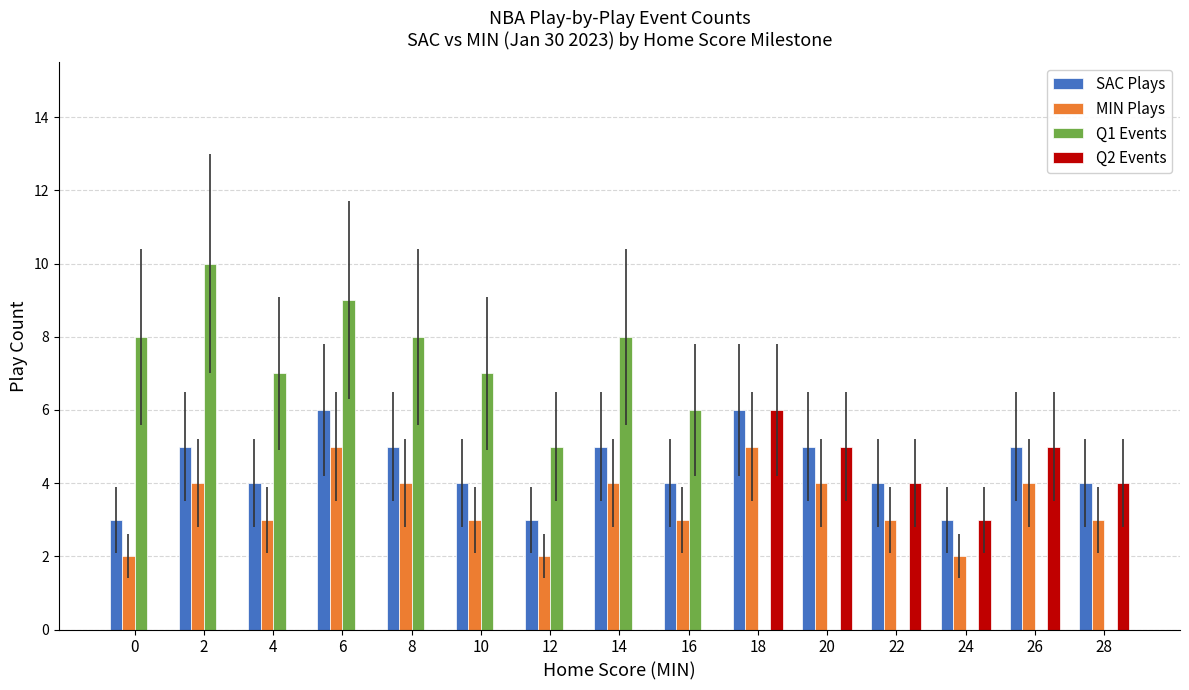

Which series has the widest spread of values?

Q1 Events